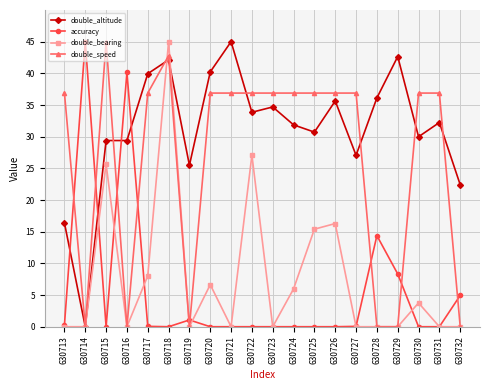

Is it true that double_bearing equals -19.0 at 630719?

False